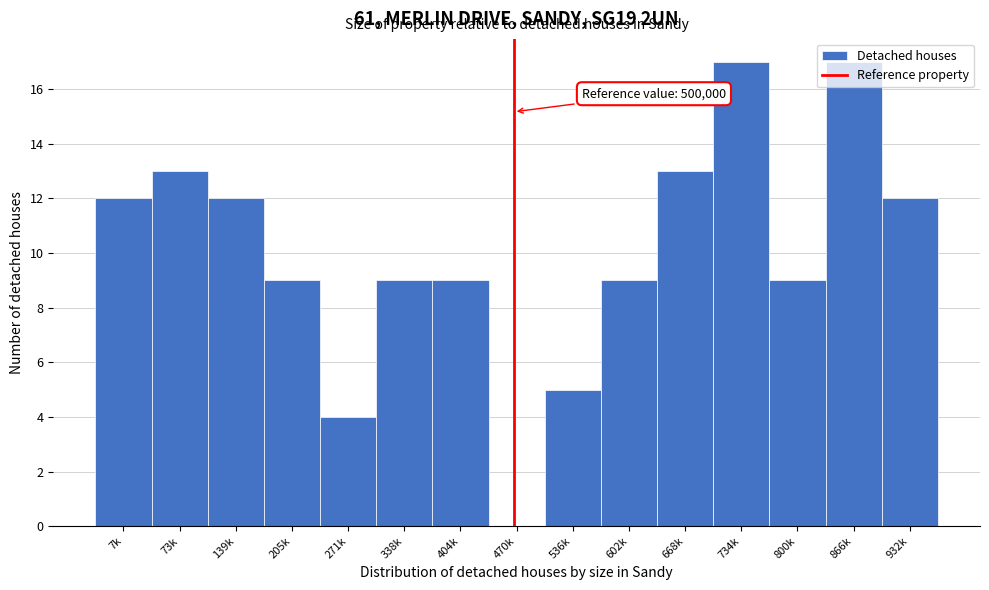

What is the sum of the values at 536k and 602k?

14